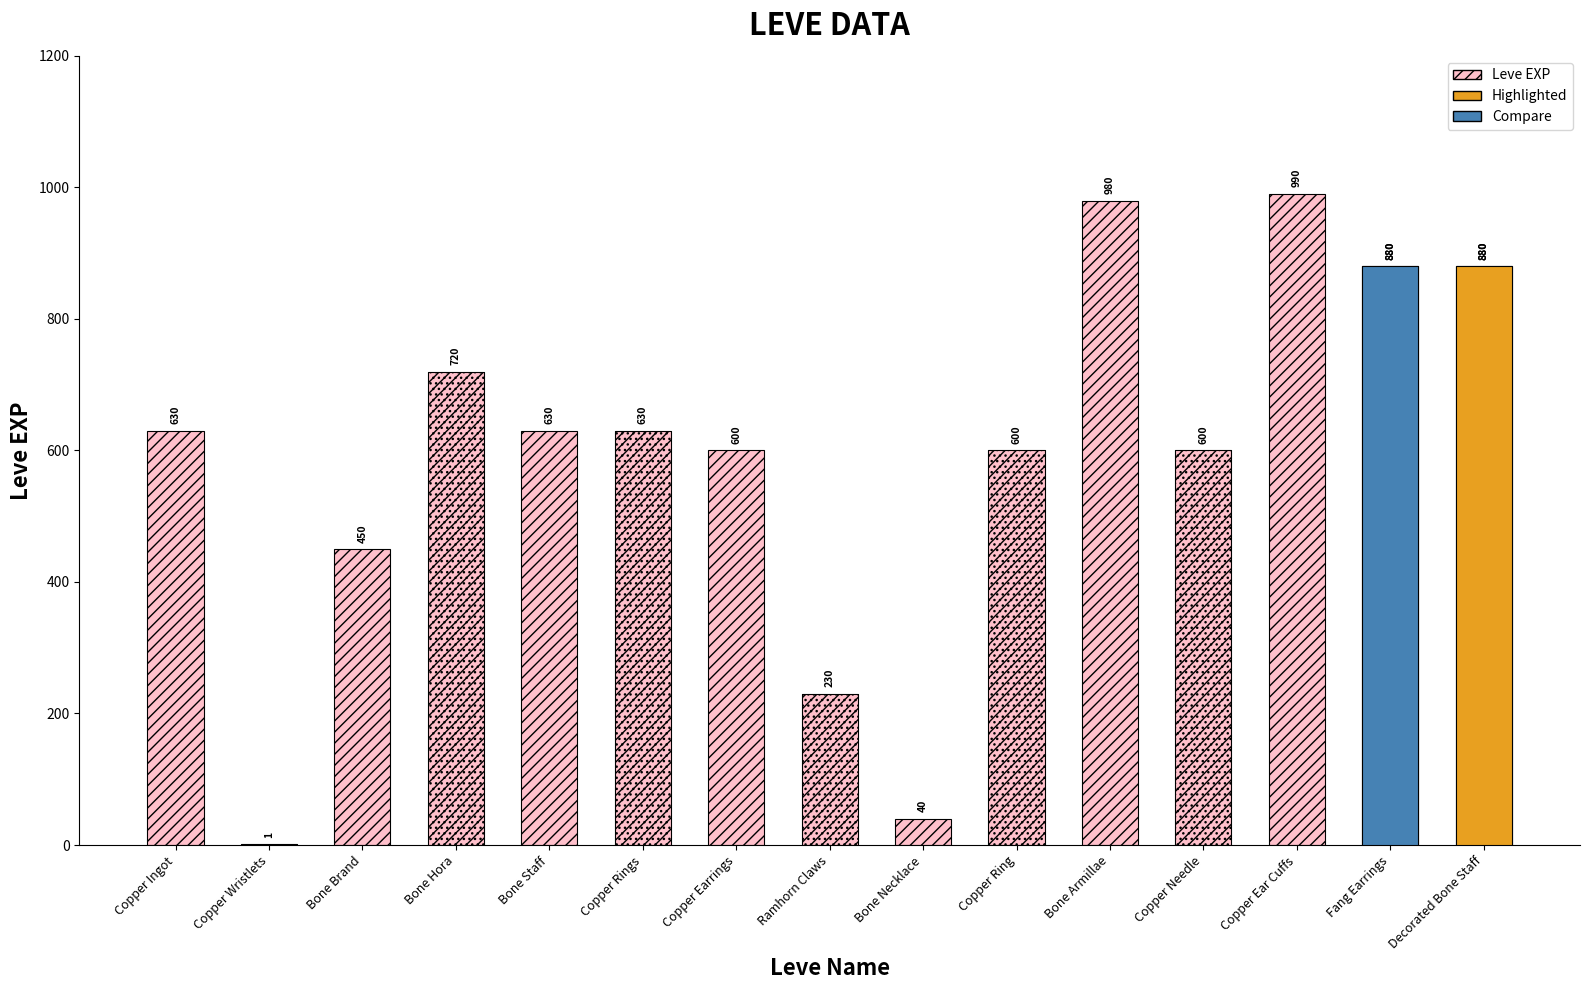

At which category does the chart reach its peak across all series?

Copper Ear Cuffs